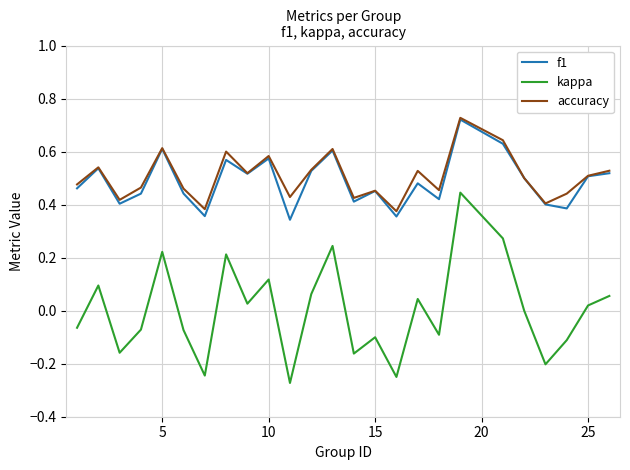

True or false: kappa and f1 intersect in this chart.

False